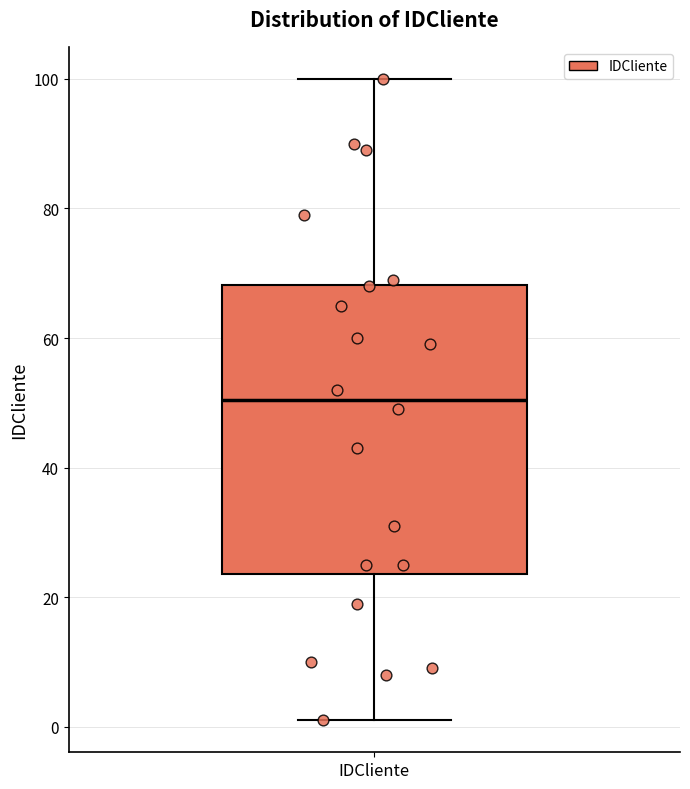

Read this box plot against the y-axis: the position of the median line, the range covered by the box, and the ends of both whiskers. The values are not printed on the chart, so give them approximately, as read against the axis.

median 50, box 24 to 68, whiskers 2 to 100